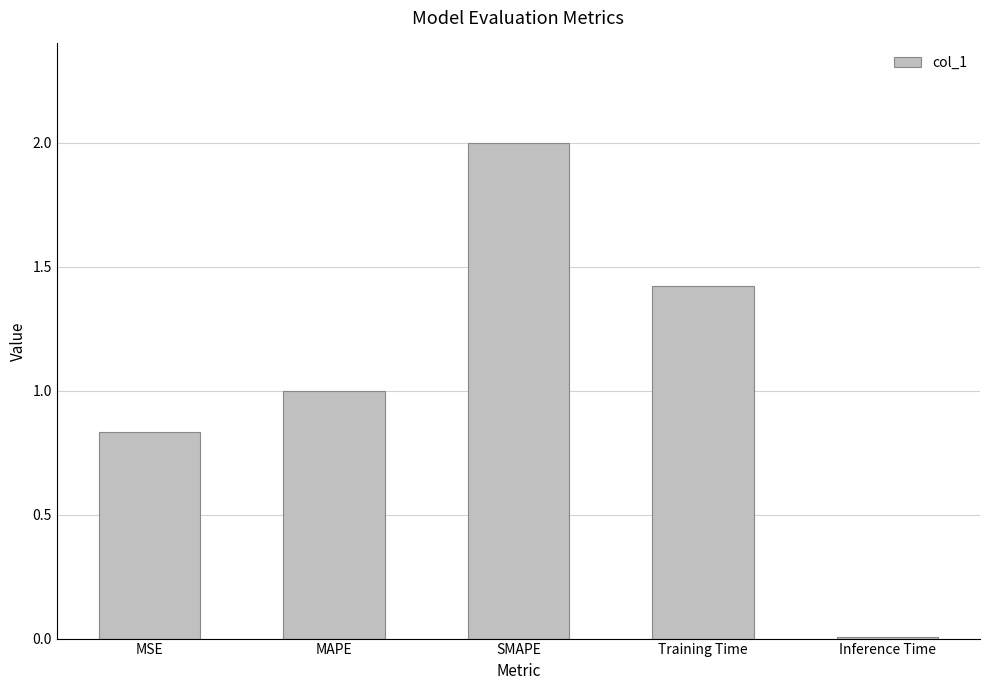

What is the change in value from MSE to Training Time?

+0.6